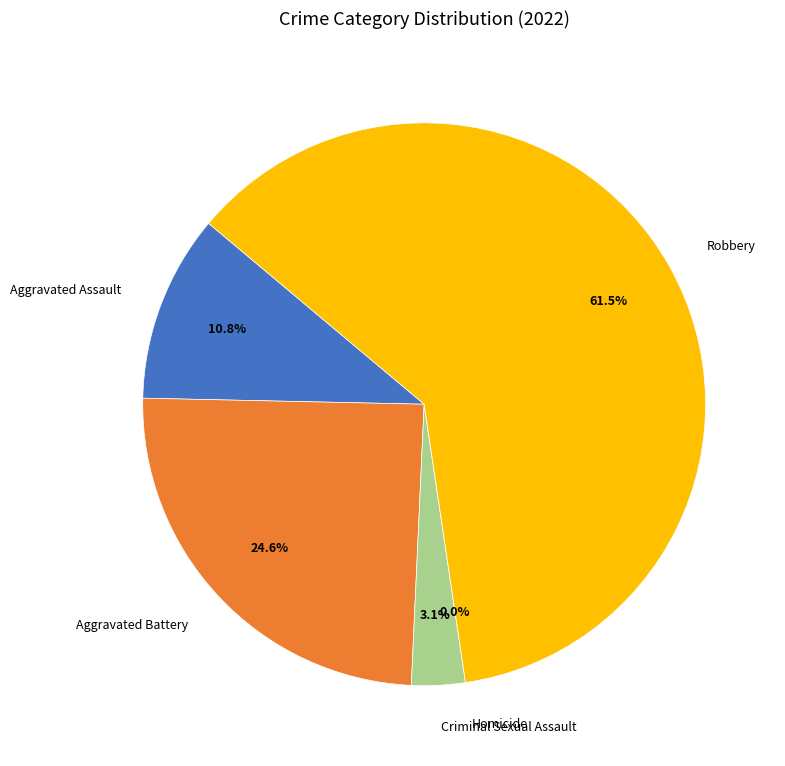

The Robbery slice represents 62% of the pie. True or false?

True